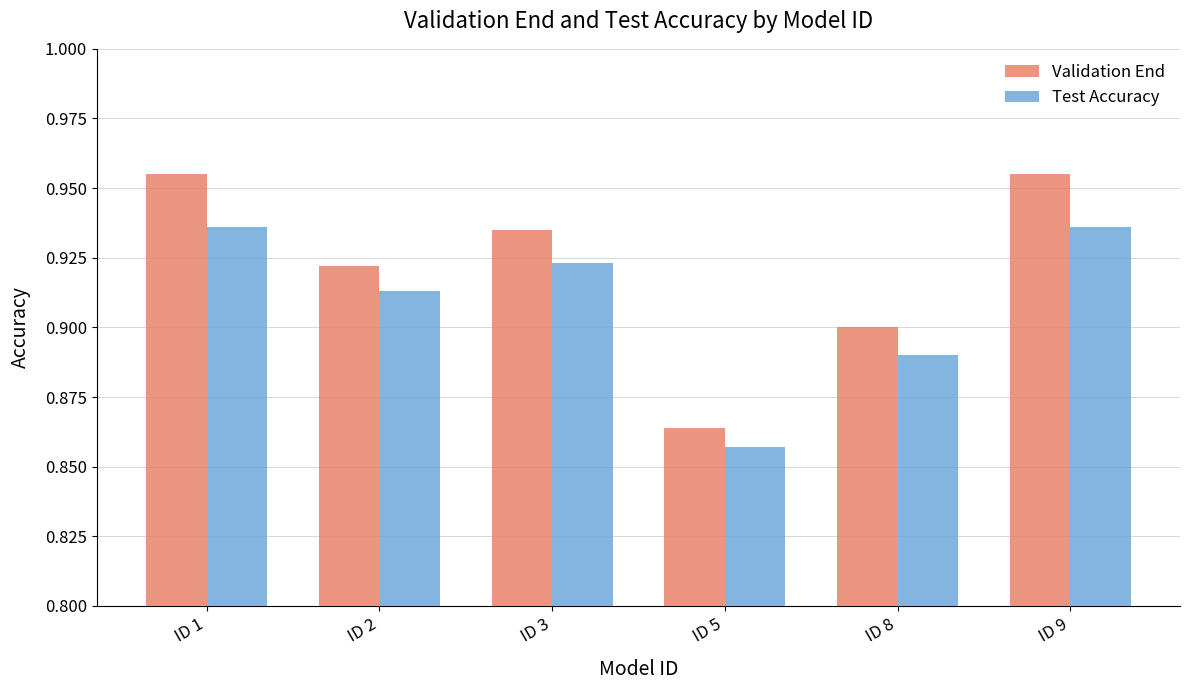

Rank the series by their maximum value, from lowest to highest.

Test Accuracy, Validation End